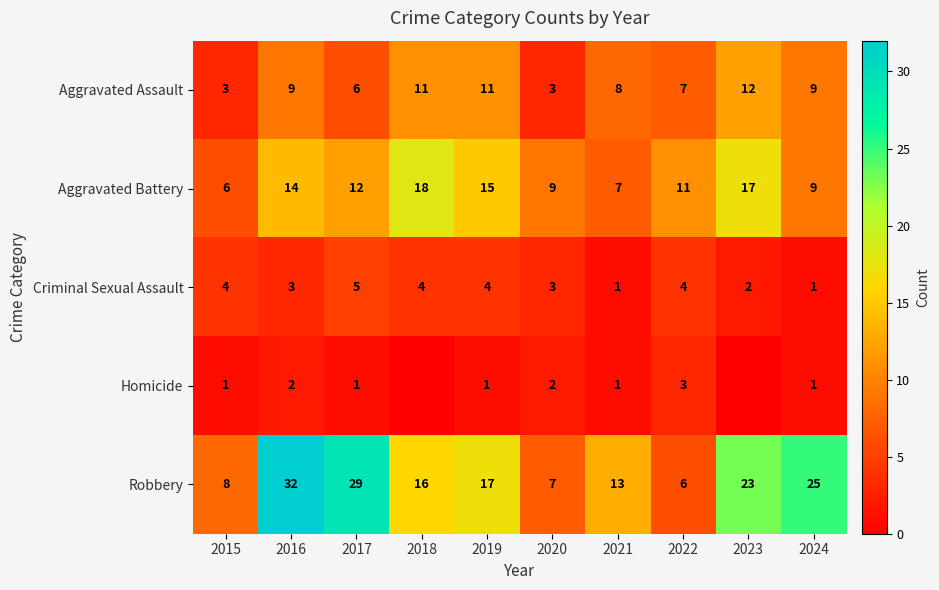

What is the total value across all series at 2016?

60